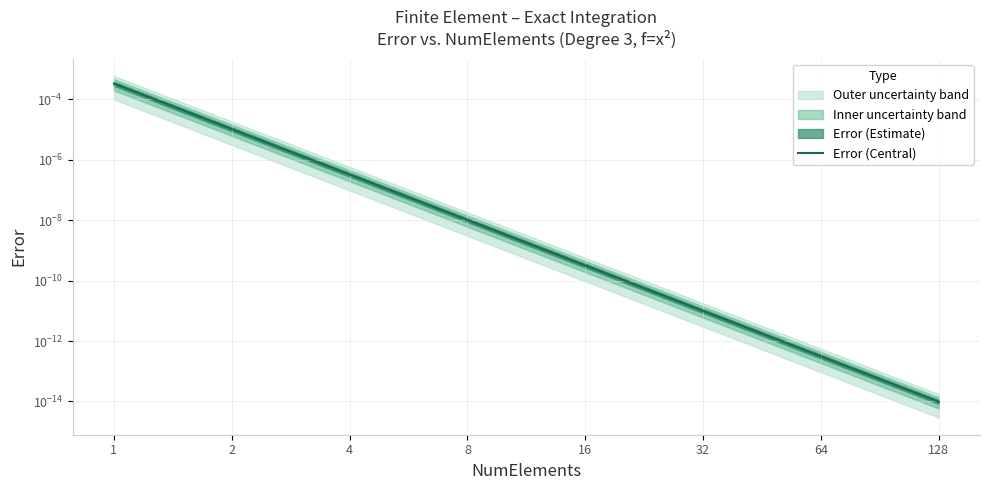

List the labels in order of value, smallest first.

128, 64, 32, 16, 8, 4, 2, 1